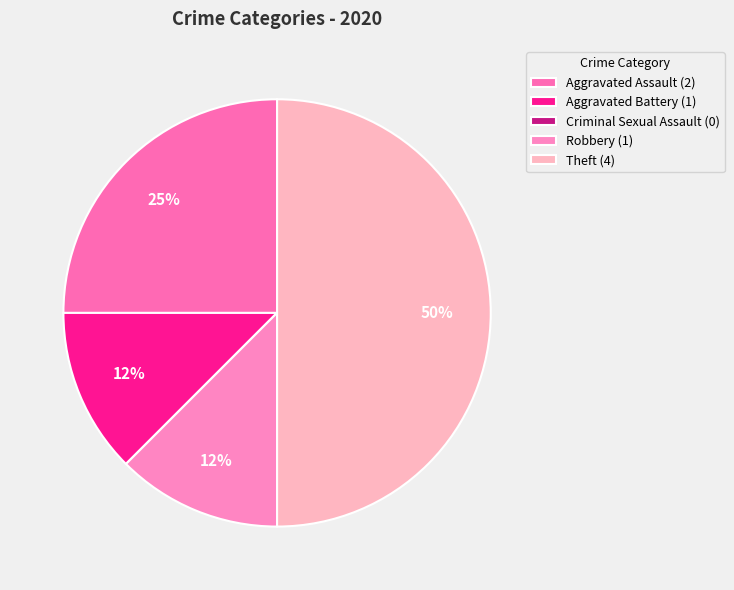

Combined, what portion of the pie is Aggravated Battery and Aggravated Assault?

37.5%